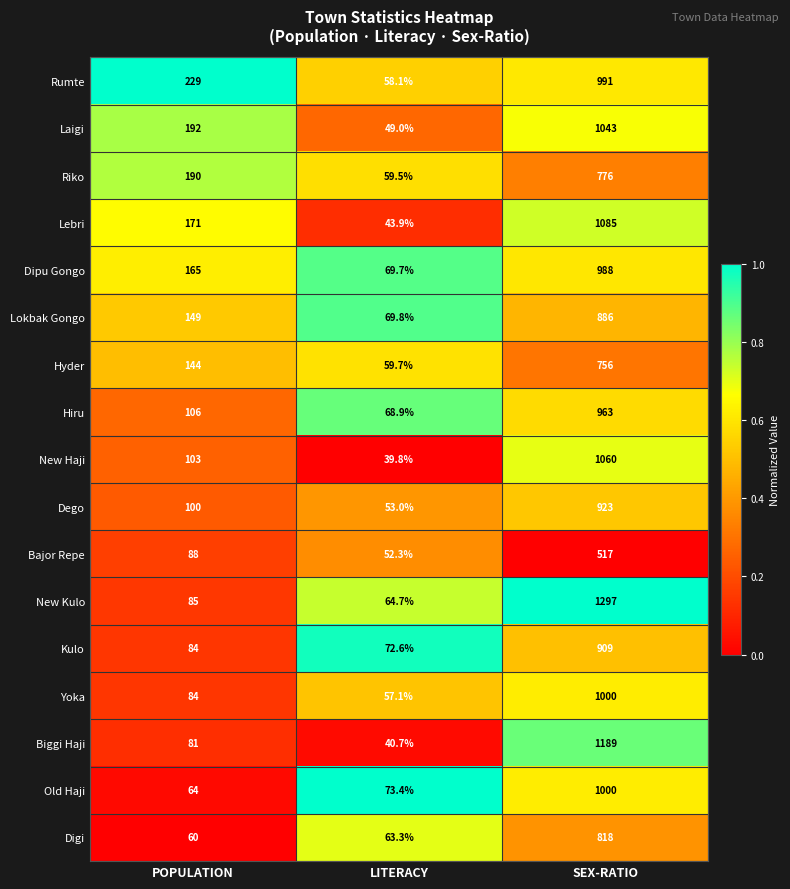

At LITERACY, list the series in order from largest to smallest.

Old Haji, Kulo, Lokbak Gongo, Dipu Gongo, Hiru, New Kulo, Digi, Hyder, Riko, Rumte, Yoka, Dego, Bajor Repe, Laigi, Lebri, Biggi Haji, New Haji